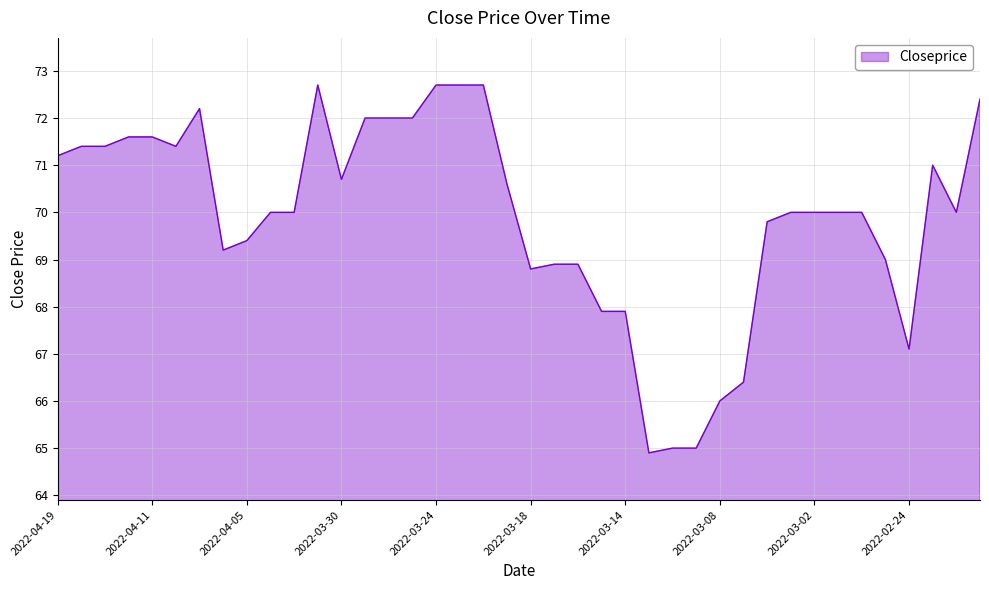

True or false: the data has more than 0 interior local peaks.

True